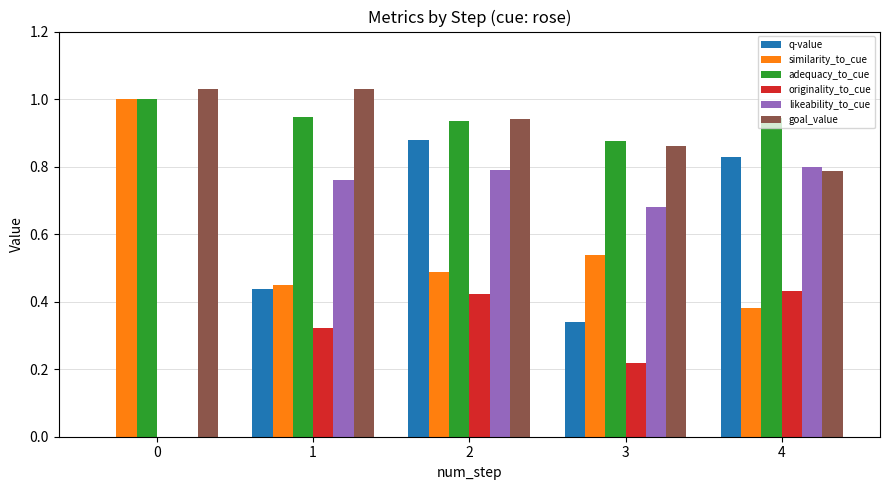

What is the sum of all originality_to_cue values?

1.4